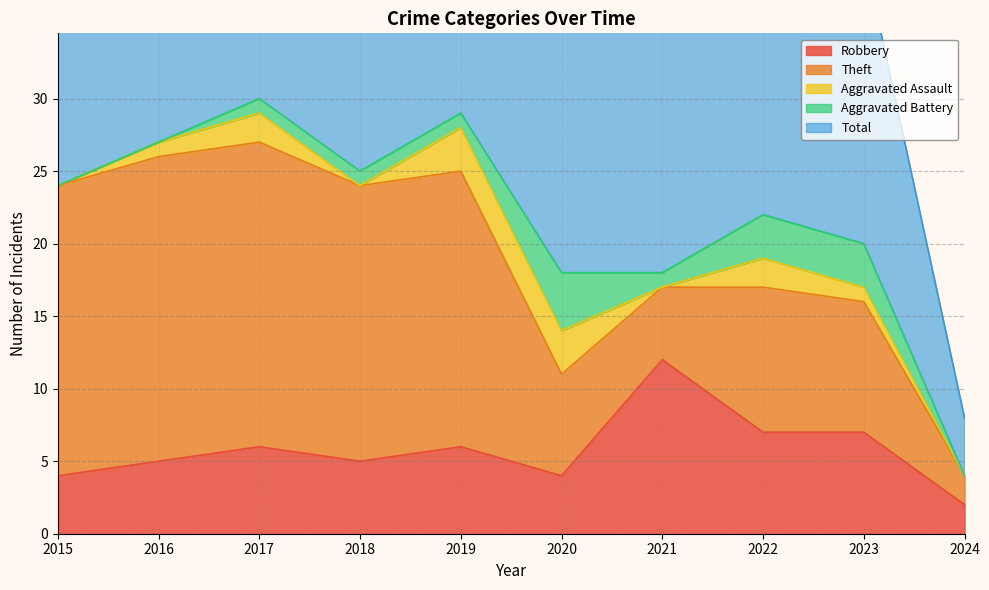

How many intersections are there between Robbery and Theft?

2